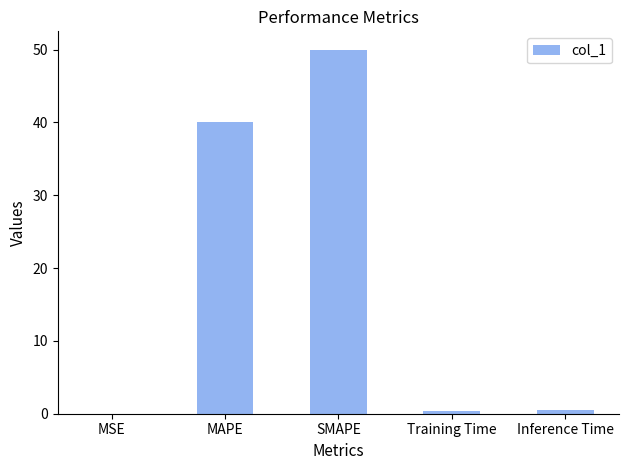

Which category has the highest value across all series?

SMAPE